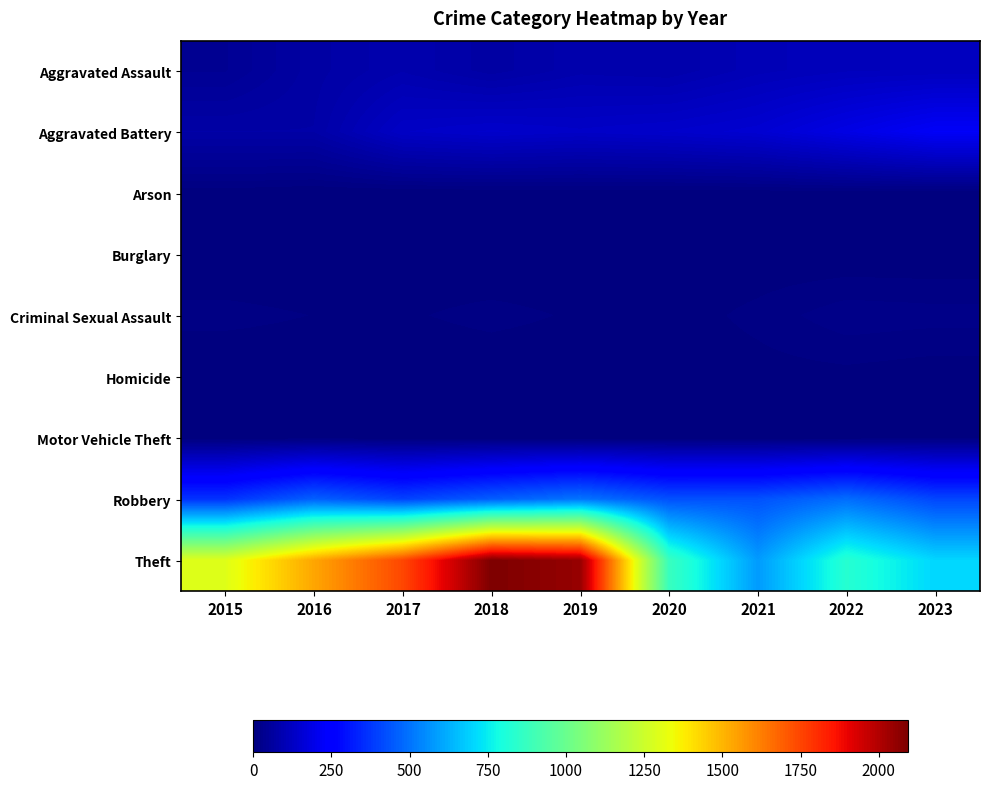

Reading left to right, what are all the values shown in this chart?

Aggravated Assault: 2015=40	2016=70	2017=89	2018=69	2019=87	2020=83	2021=103	2022=113	2023=116
Aggravated Battery: 2015=74	2016=74	2017=130	2018=141	2019=133	2020=140	2021=152	2022=187	2023=222
Arson: 2015=3	2016=0	2017=0	2018=1	2019=1	2020=1	2021=2	2022=3	2023=2
Burglary: 2015=0	2016=0	2017=2	2018=0	2019=1	2020=0	2021=1	2022=0	2023=0
Criminal Sexual Assault: 2015=11	2016=8	2017=7	2018=11	2019=7	2020=3	2021=11	2022=22	2023=20
Homicide: 2015=0	2016=1	2017=1	2018=1	2019=1	2020=2	2021=4	2022=5	2023=2
Motor Vehicle Theft: 2015=1	2016=4	2017=2	2018=1	2019=1	2020=2	2021=2	2022=2	2023=6
Robbery: 2015=366	2016=461	2017=399	2018=455	2019=503	2020=429	2021=432	2022=488	2023=408
Theft: 2015=1299	2016=1534	2017=1745	2018=2093	2019=2048	2020=877	2021=582	2022=830	2023=704